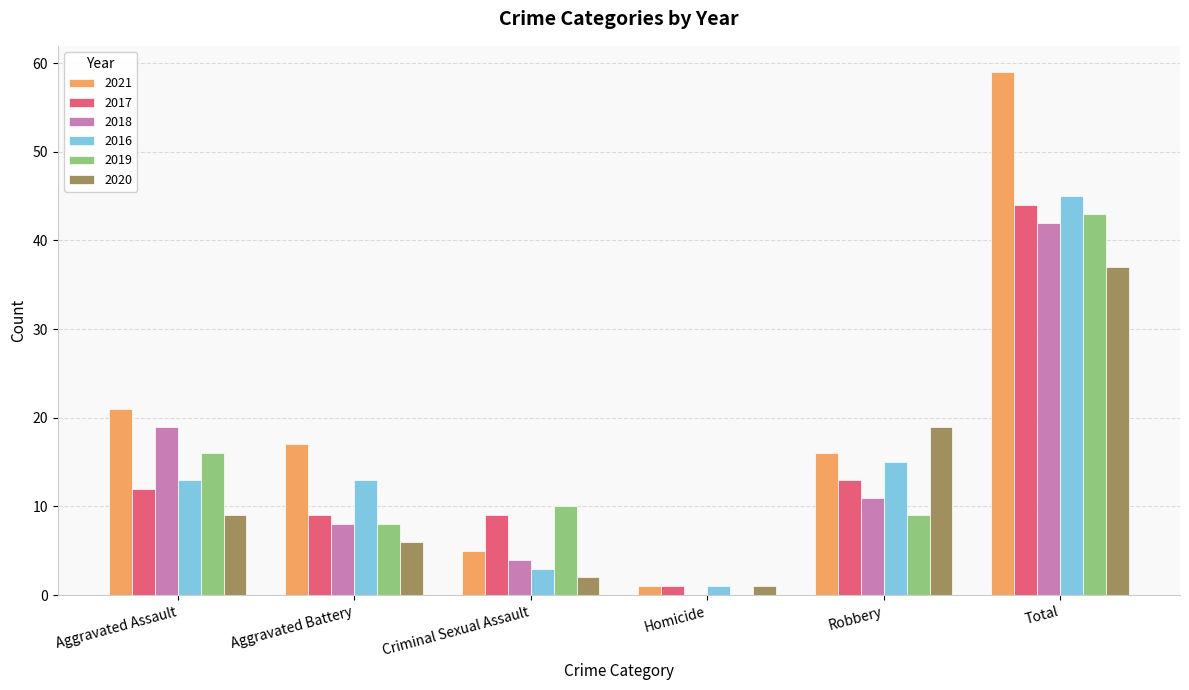

Which series has the largest range (max minus min)?

2021